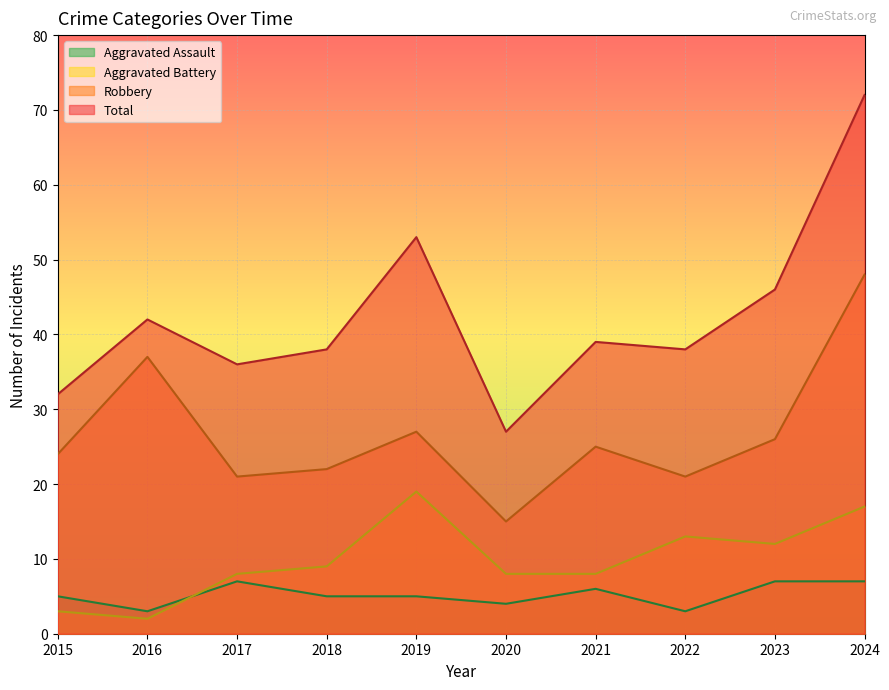

What is the sum of all Robbery values?

266